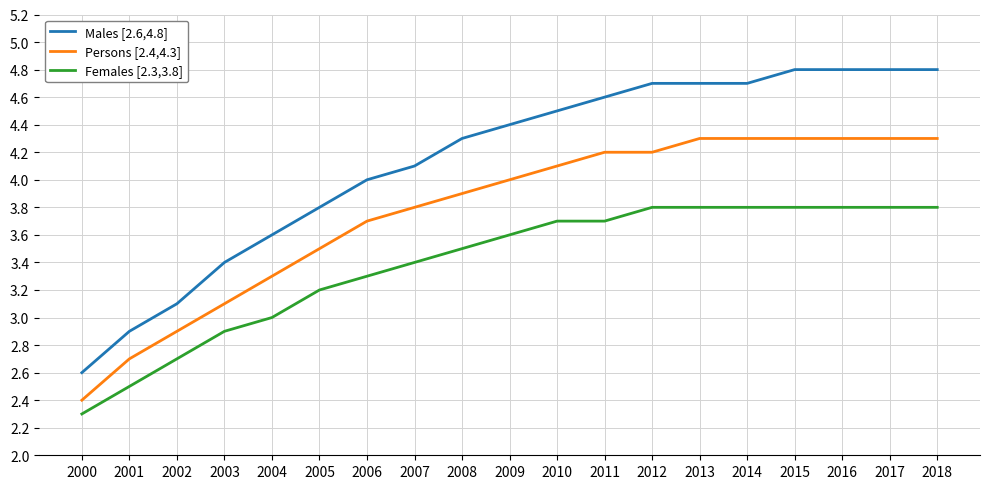

True or false: Males [2.6,4.8] has a value of 5.3 at 2003.

False